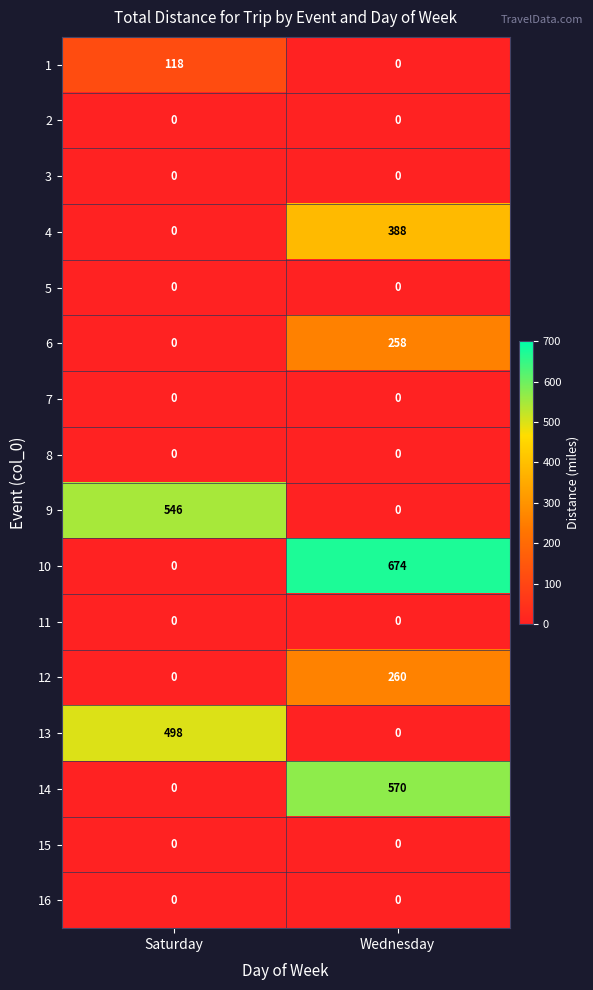

List the labels in order of 6 value, smallest first.

Saturday, Wednesday